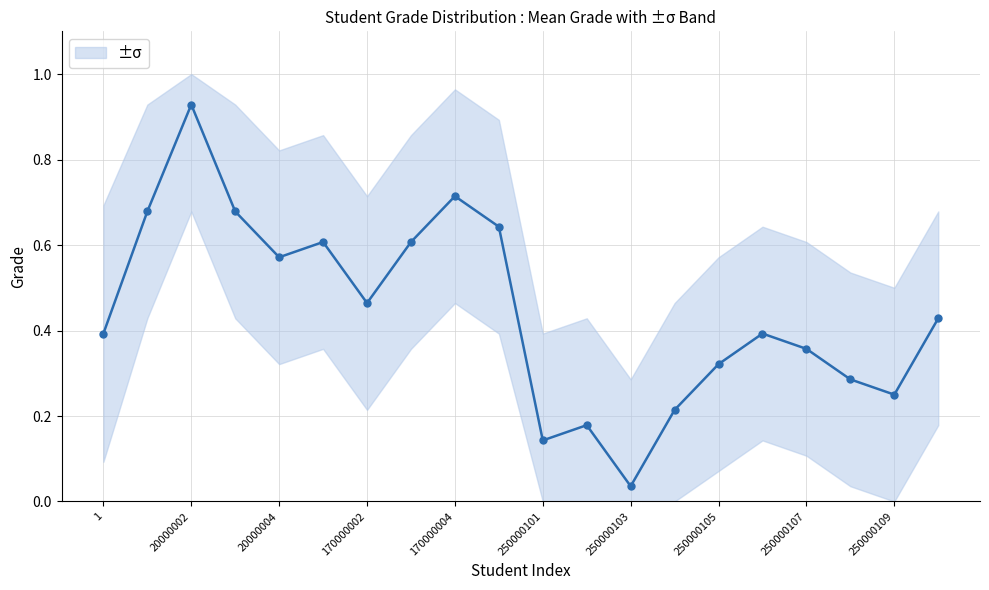

How many distinct data groups are displayed?

1